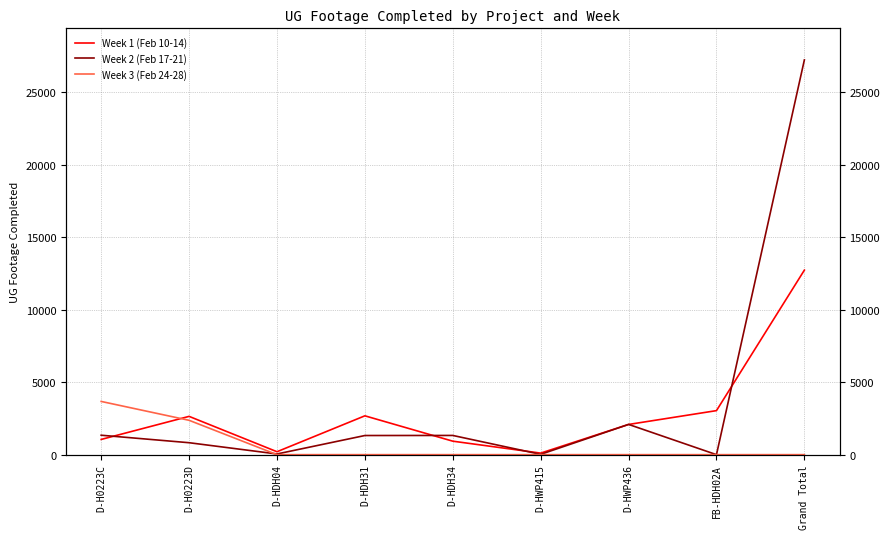

Which series ends up on top after the final intersection of Week 2 (Feb 17-21) and Week 3 (Feb 24-28)?

Week 2 (Feb 17-21)